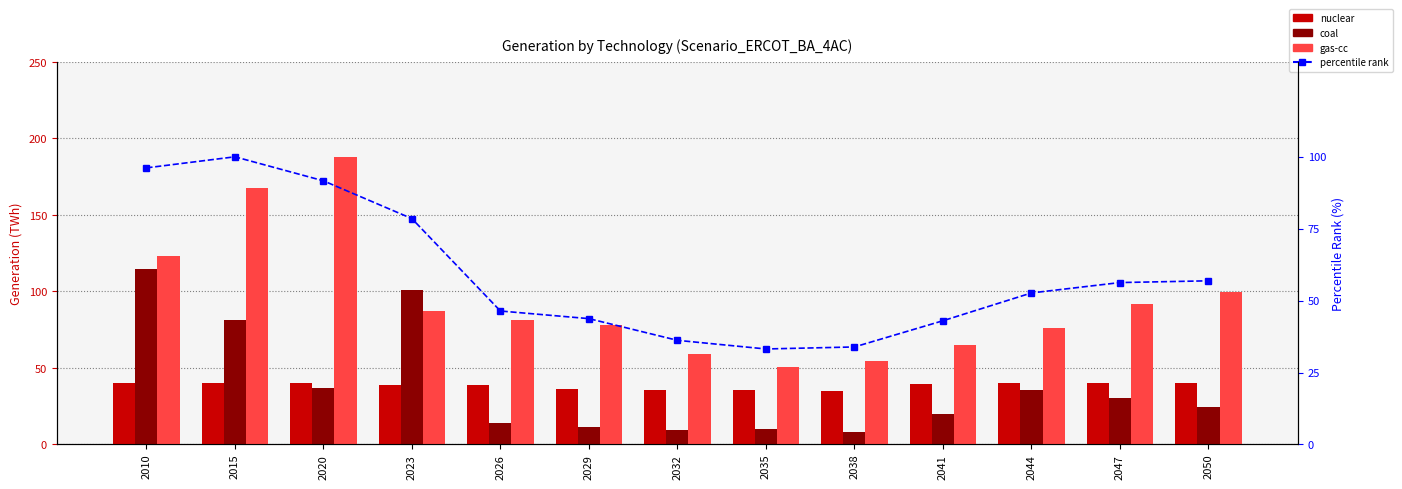

What is the average value of the coal series?

38.3